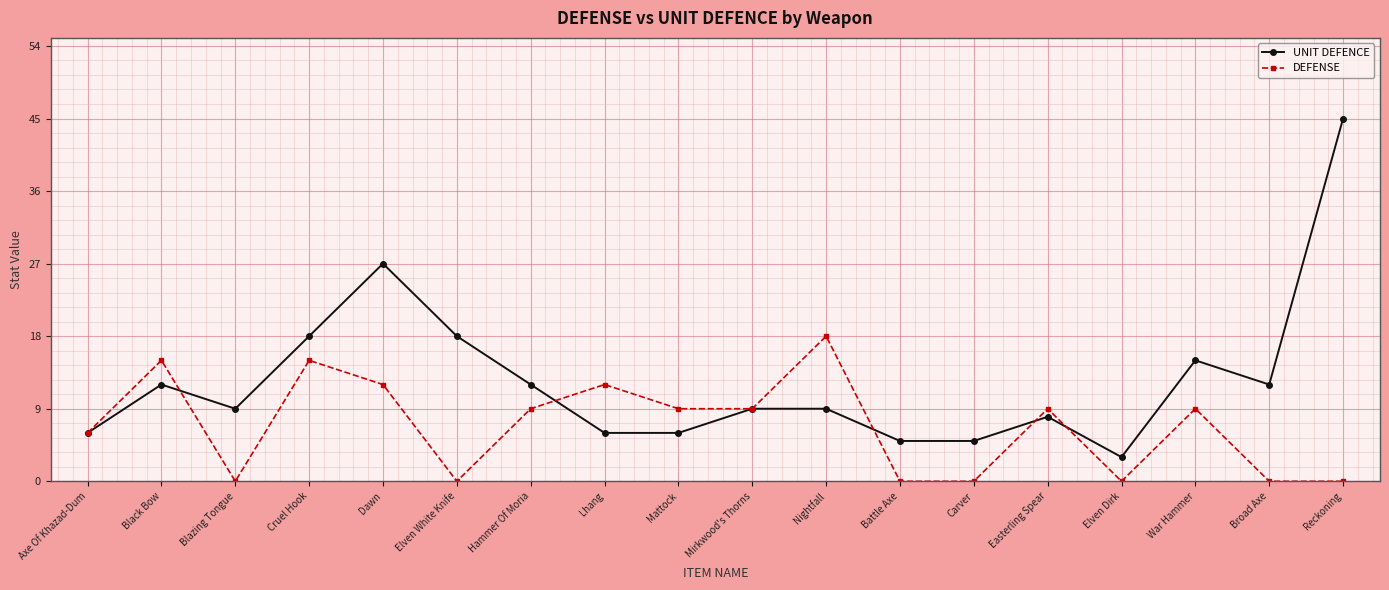

True or false: DEFENSE has more than 0 points higher than both neighbors.

True